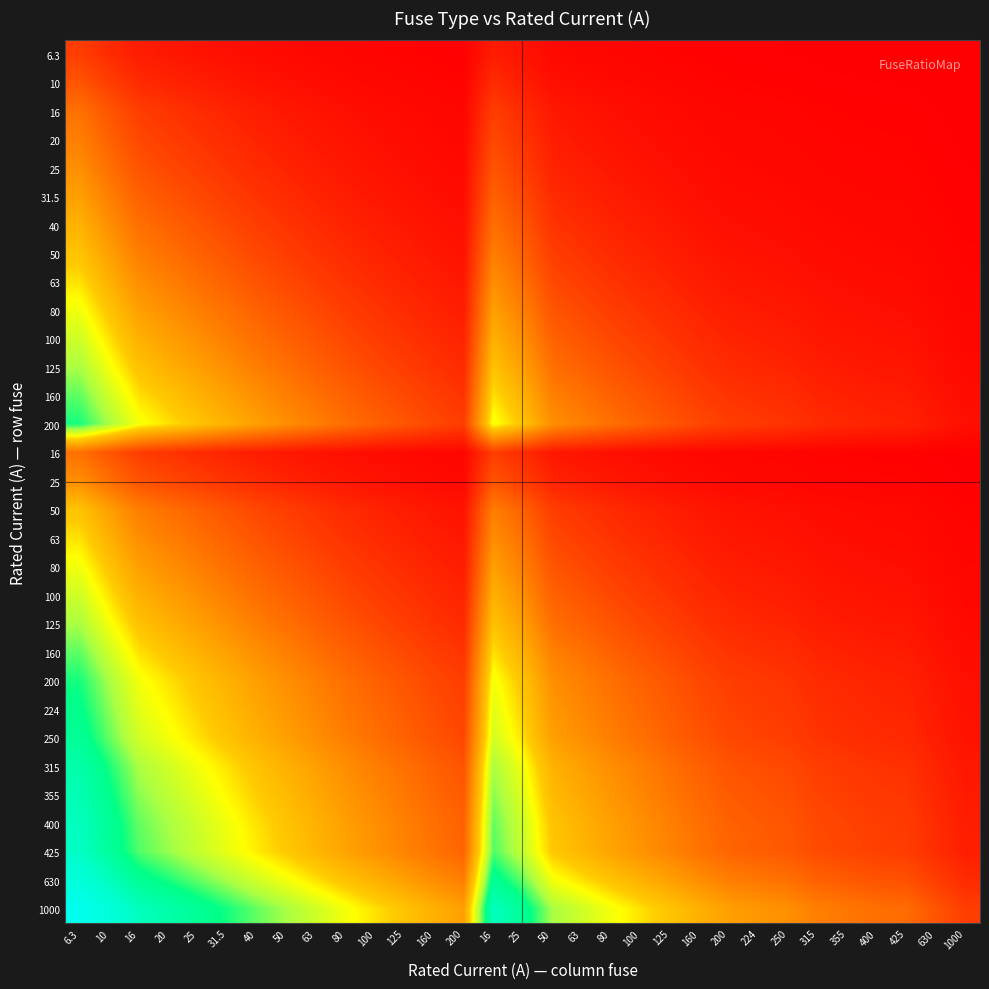

How many distinct data groups are displayed?

31